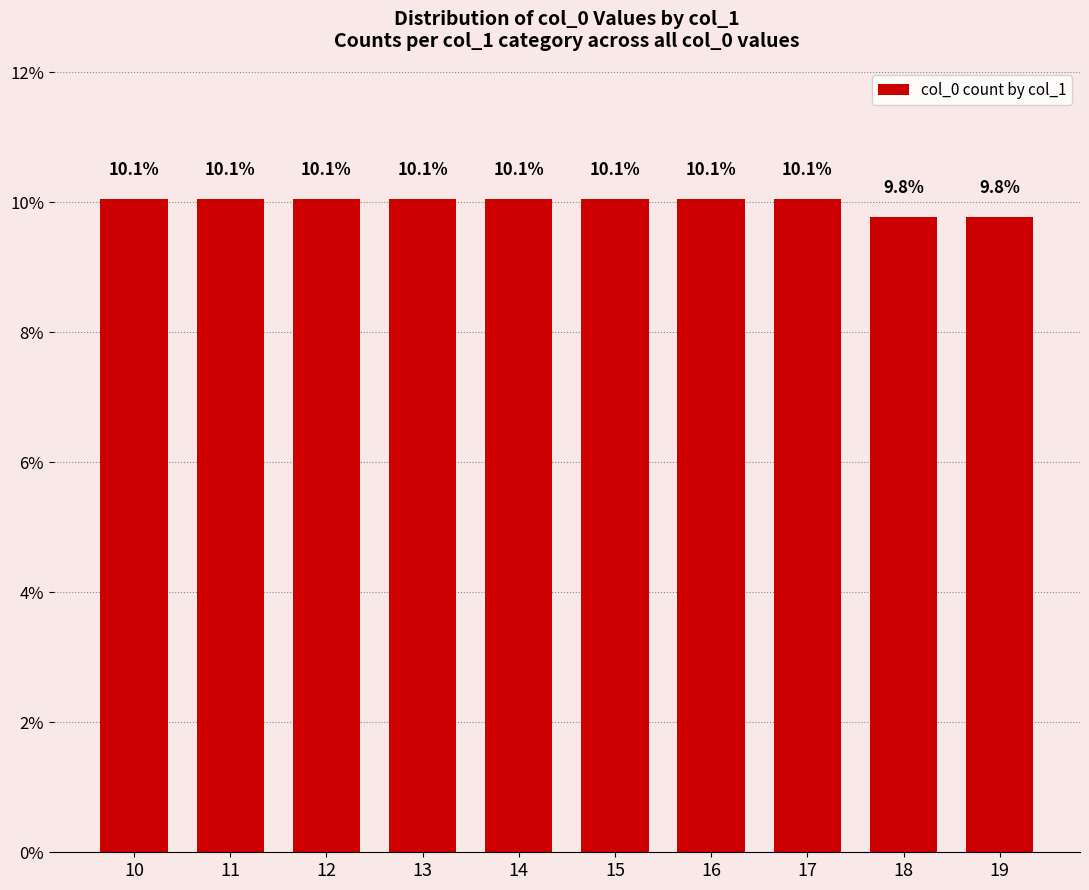

What value does the data have at 12?

10.1